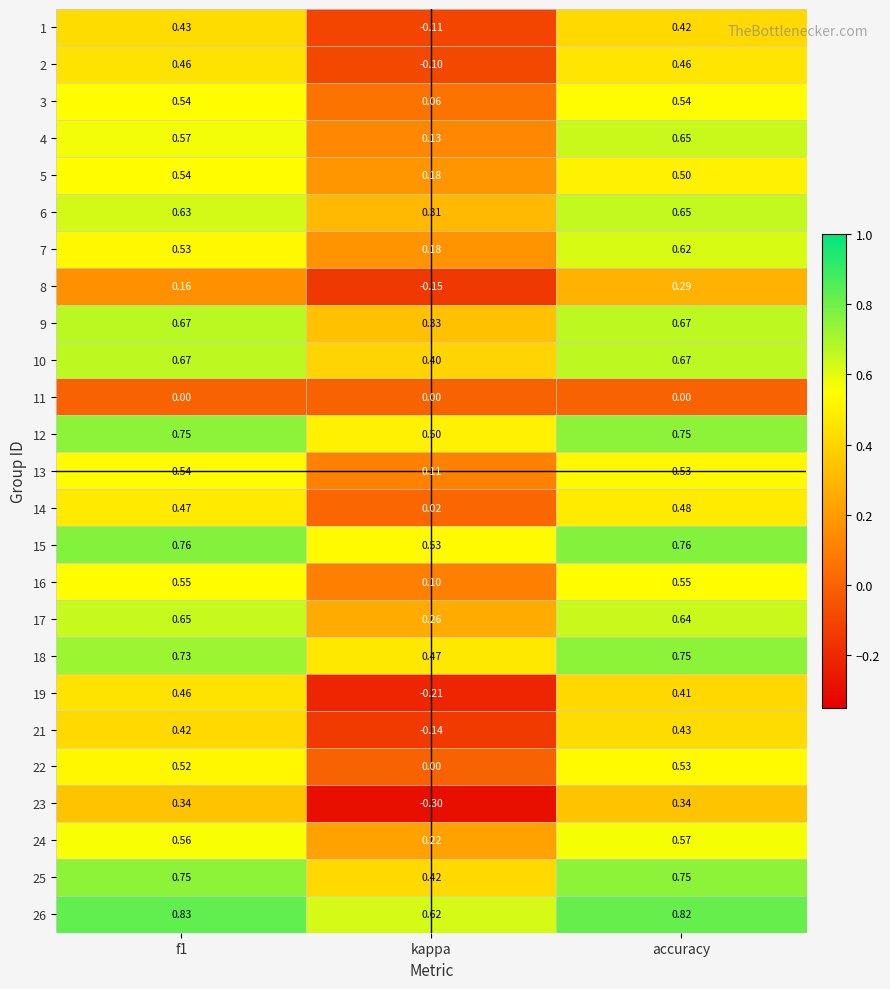

At which category is the sum across all series the highest?

accuracy